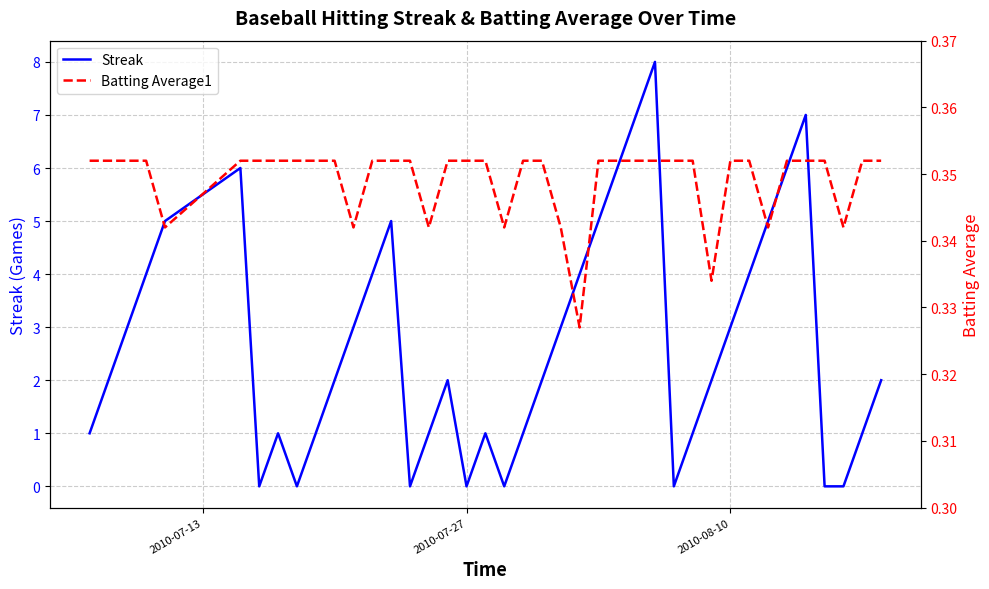

What is the sum of all Streak values?

108